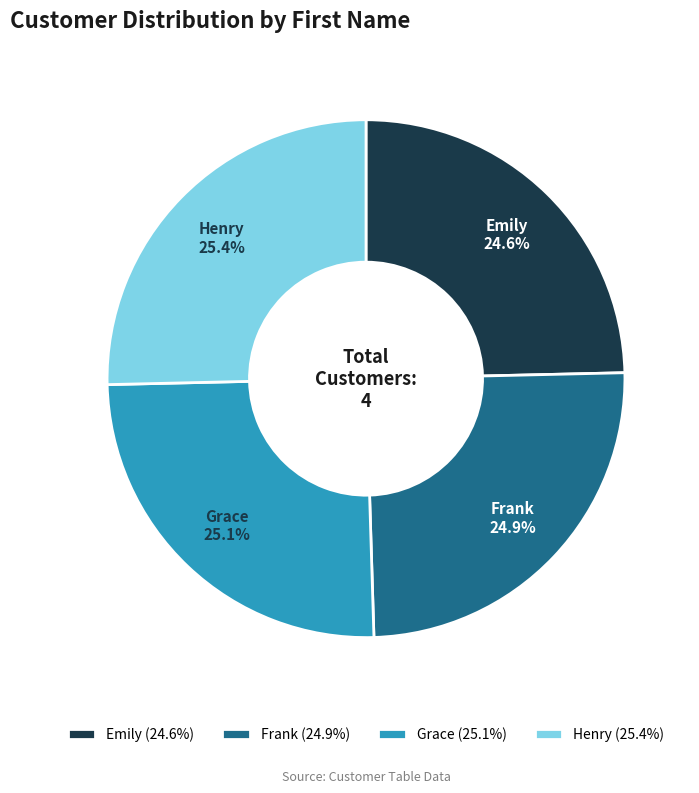

What percentage is the Frank slice, to the nearest percent?

25%